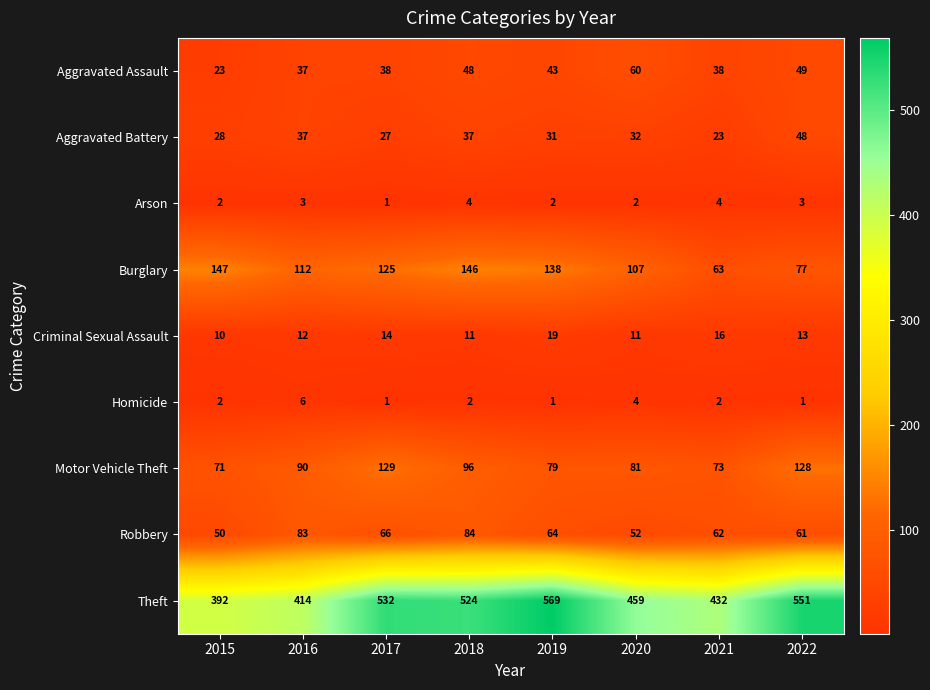

Which category has the lowest value in the Theft series?

2015